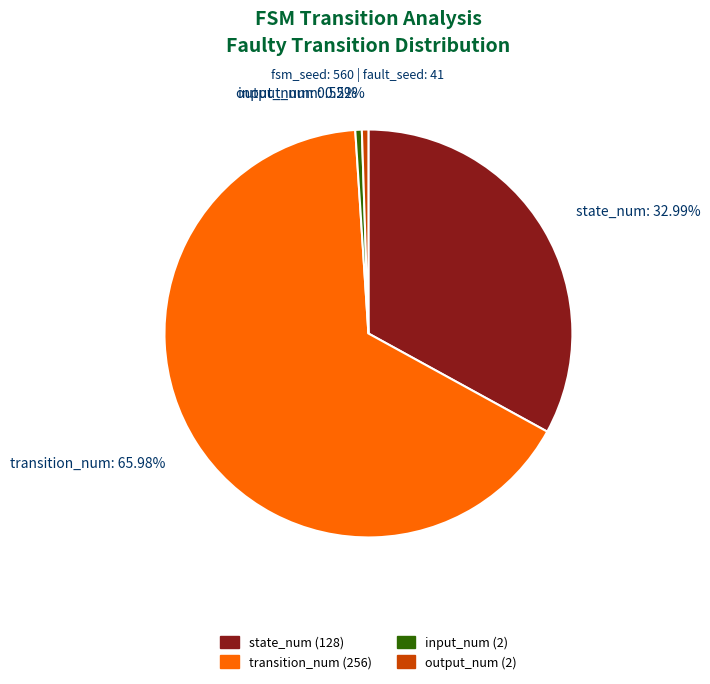

Between transition_num (256) and input_num (2), which is larger?

transition_num (256)